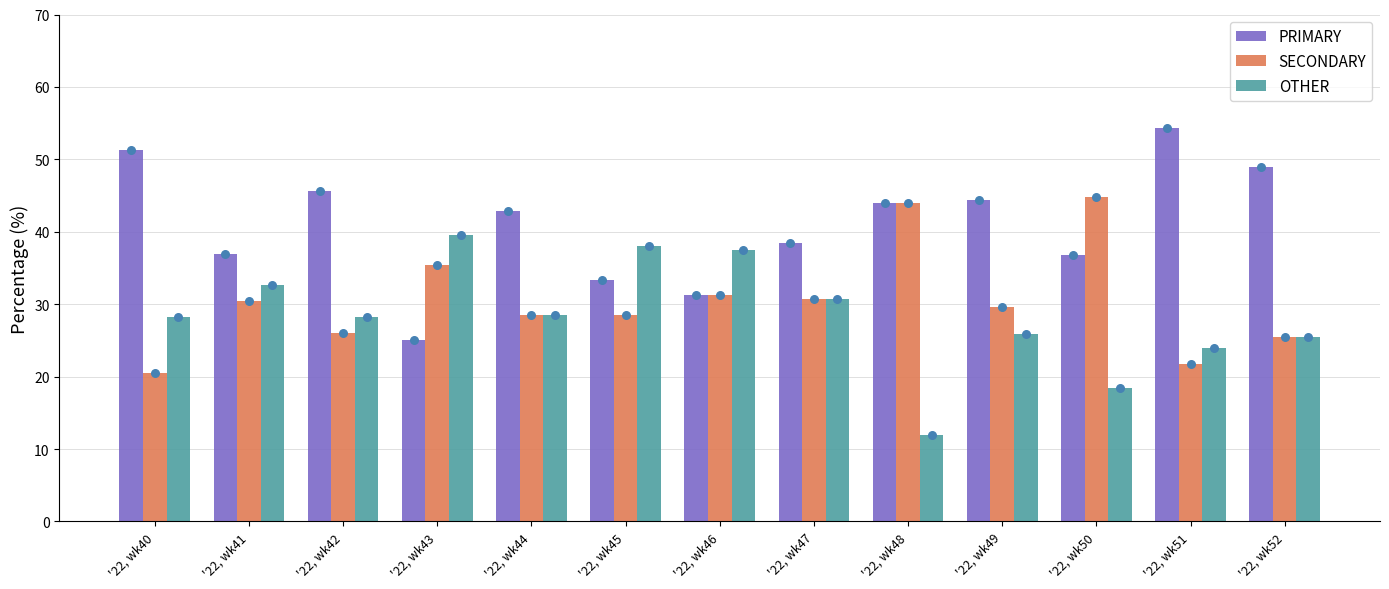

At which category is the sum across all series the highest?

'22, wk41